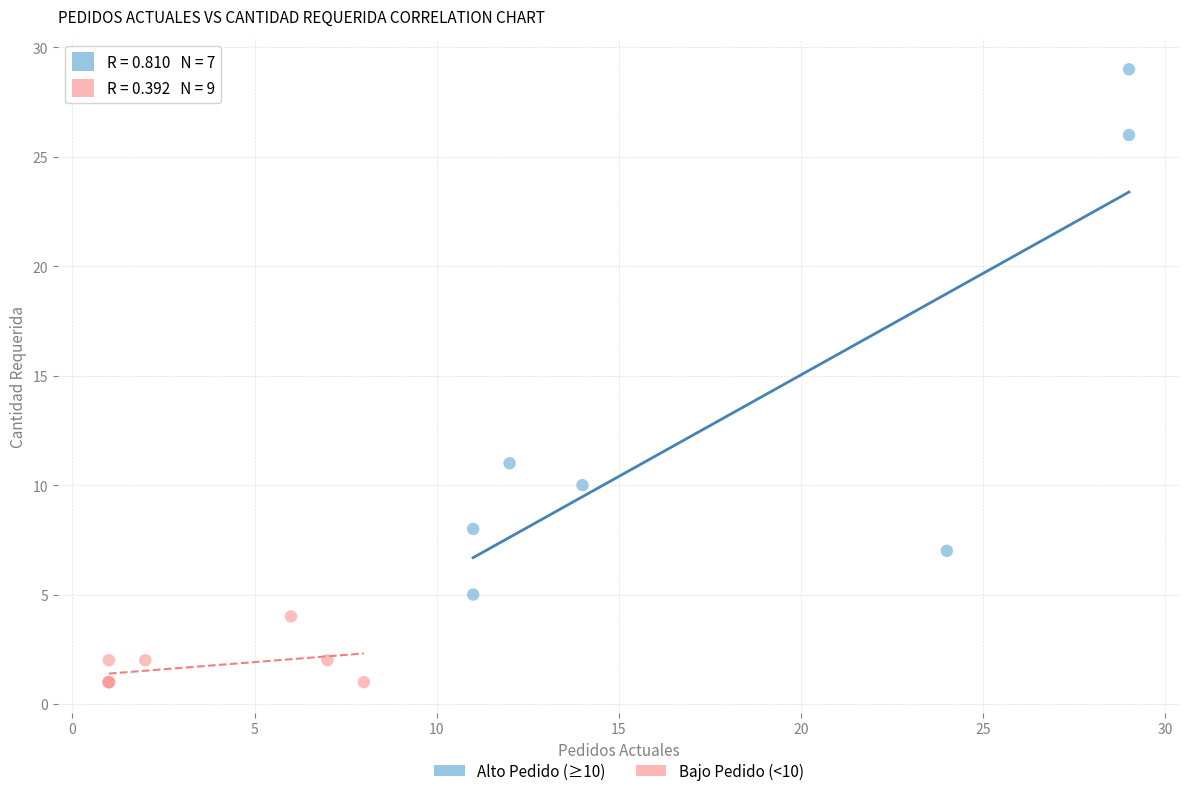

Which series reaches the maximum Y coordinate?

Alto Pedido (≥10)